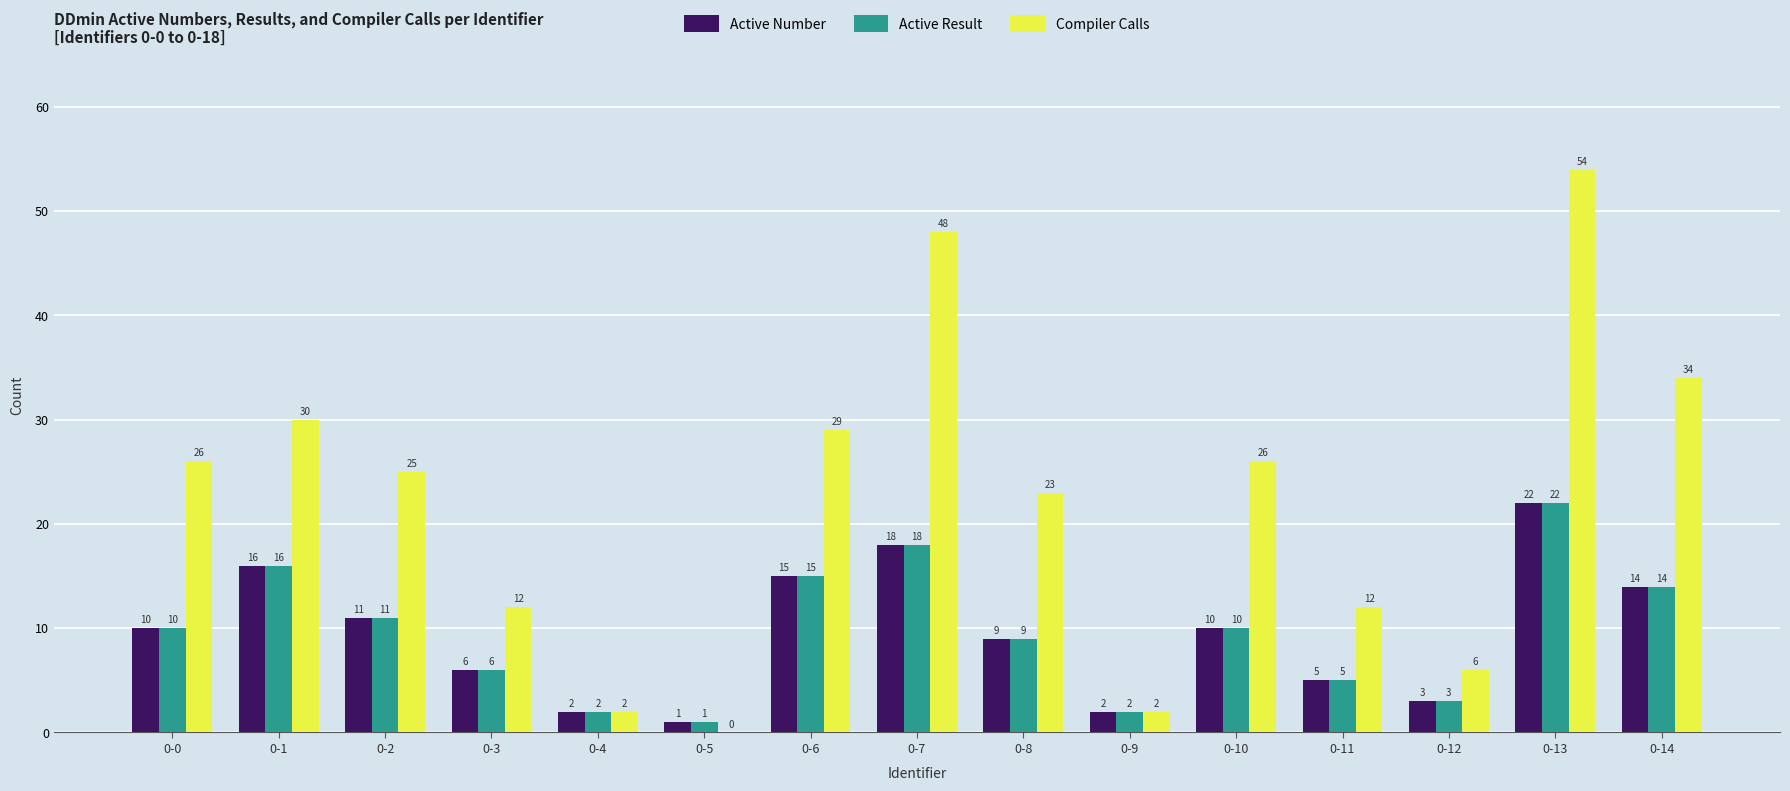

Which series has the largest total across all categories?

Compiler Calls